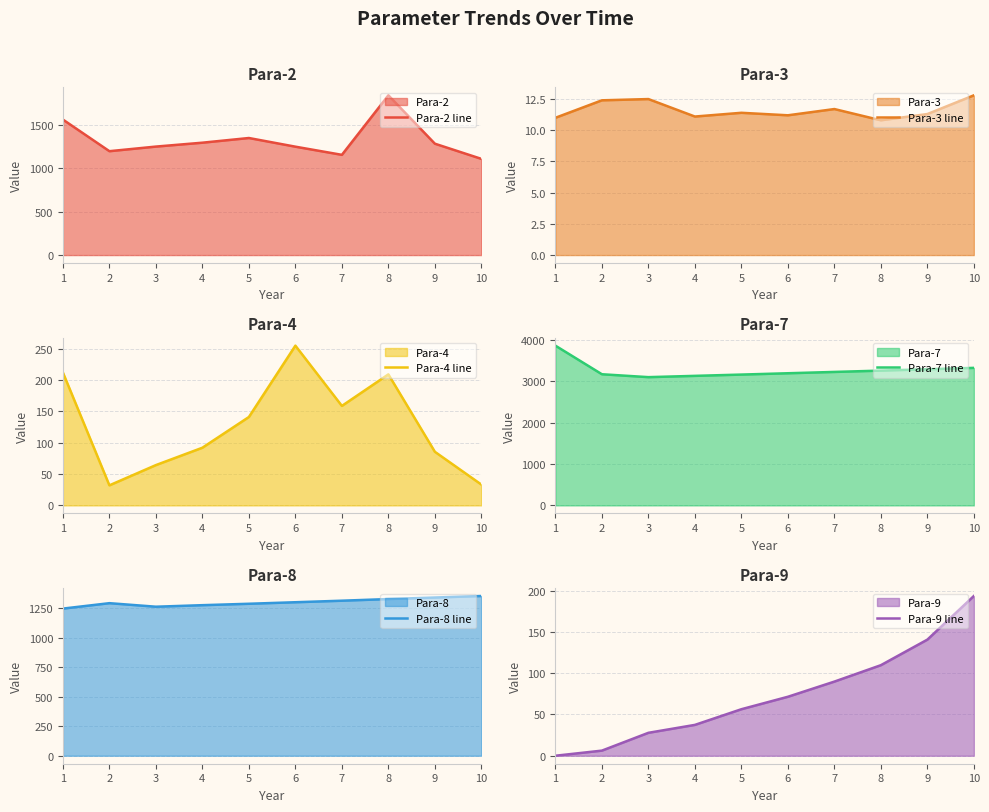

Reading left to right, list all the values displayed in this chart.

Para-2 line: 1=1564.4	2=1199.3	3=1252.5	4=1297.4	5=1351.5	6=1251.4	7=1157.2	8=1844.3	9=1285.8	10=1110.7
Para-3 line: 1=11.0	2=12.4	3=12.5	4=11.1	5=11.4	6=11.2	7=11.7	8=10.8	9=11.3	10=12.8
Para-4 line: 1=212.0	2=32.0	3=64.3	4=92.0	5=141.0	6=254.8	7=158.7	8=209.0	9=85.5	10=33.2
Para-7 line: 1=3861.0	2=3170.0	3=3100.0	4=3131.0	5=3162.0	6=3194.0	7=3226.0	8=3258.0	9=3291.0	10=3324.0
Para-8 line: 1=1249.0	2=1295.0	3=1265.0	4=1278.0	5=1290.0	6=1303.0	7=1316.0	8=1330.0	9=1343.0	10=1356.0
Para-9 line: 1=0.0	2=6.2	3=27.8	4=37.4	5=56.4	6=71.5	7=89.9	8=109.8	9=140.8	10=193.7